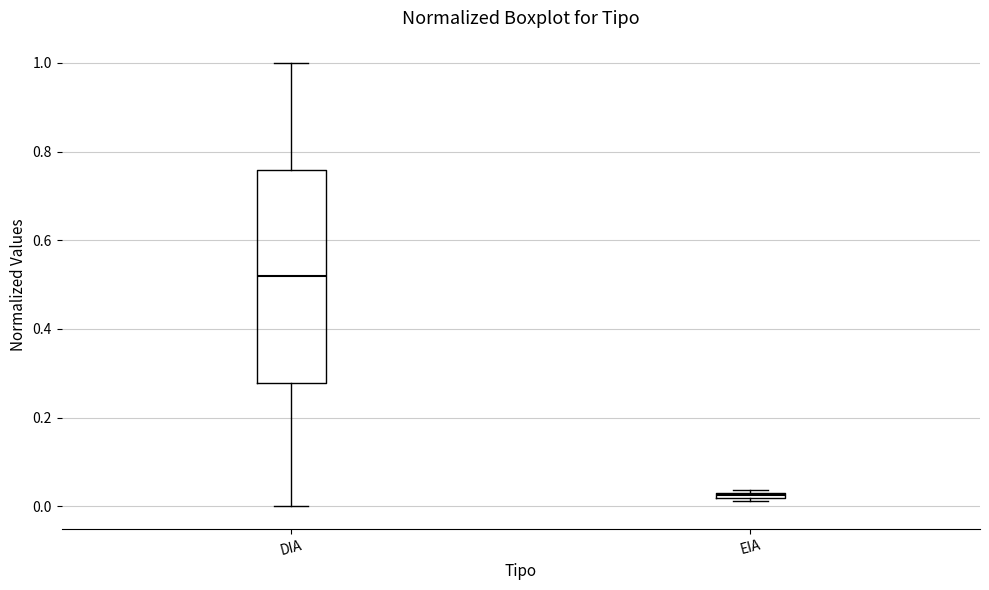

Which box's median line is the highest?

DIA